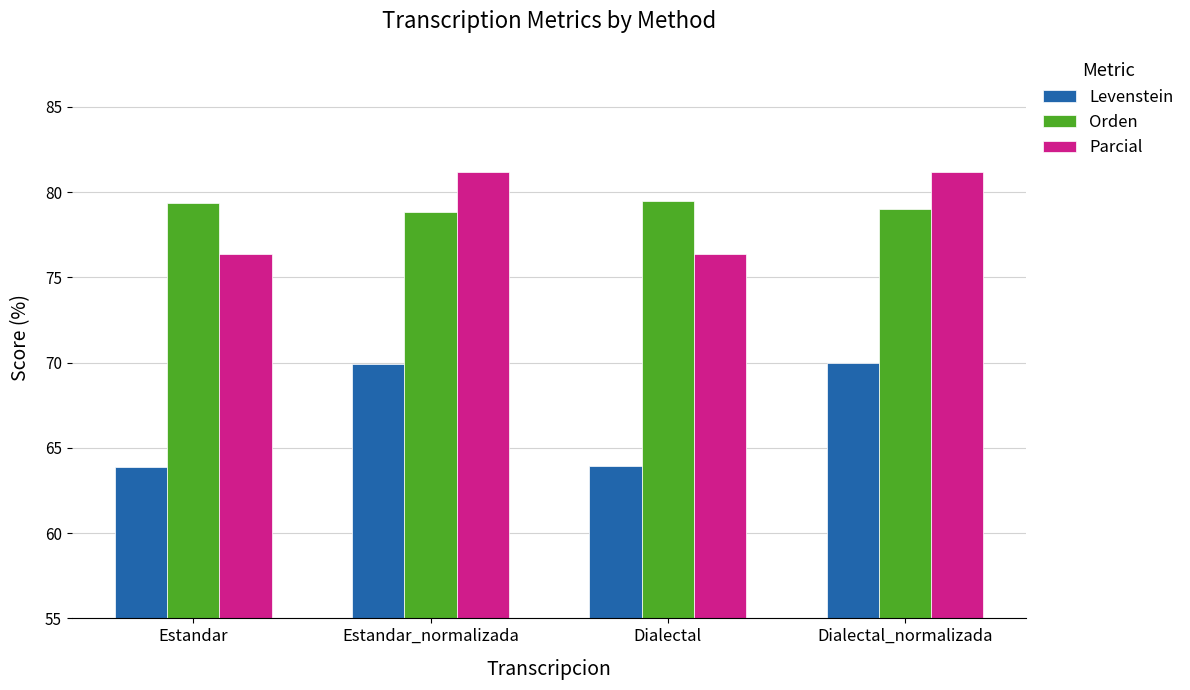

What is the greatest value displayed?

81.2